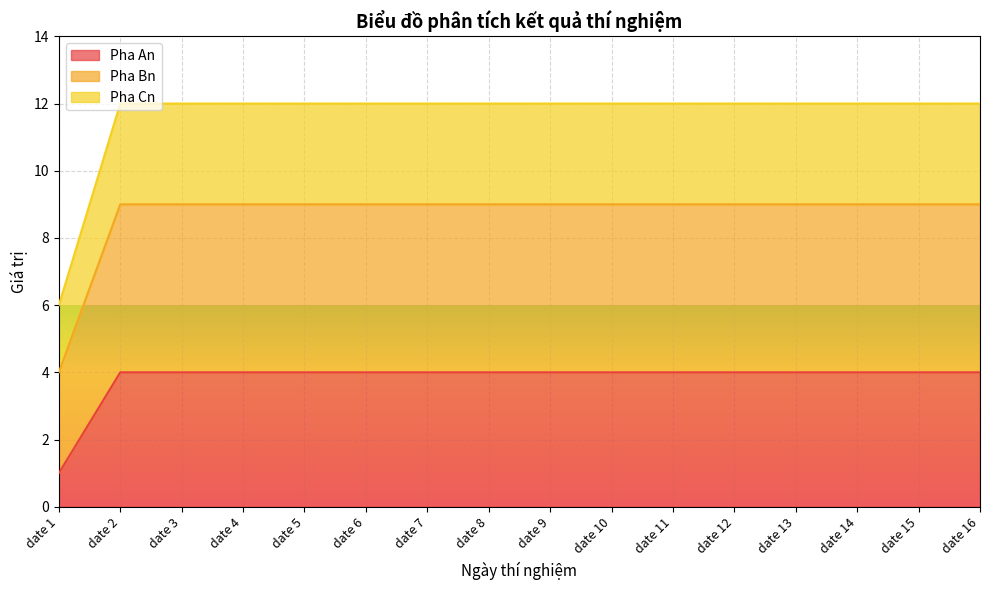

True or false: Pha Cn and Pha An cross at least once.

False